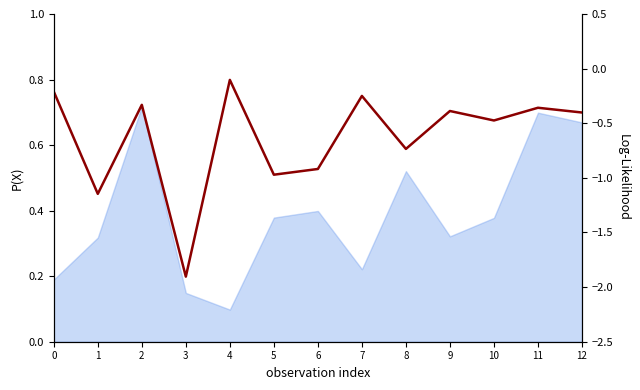

Rank the categories by value from highest to lowest.

4, 0, 7, 2, 11, 9, 12, 10, 8, 6, 5, 1, 3